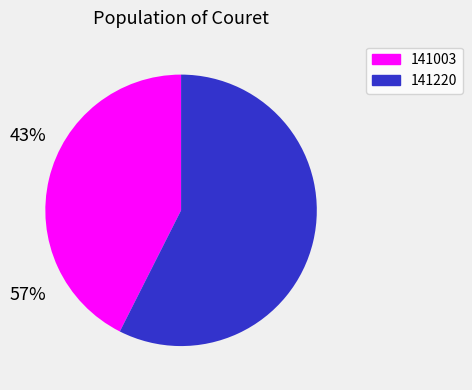

Is there any slice that represents more than half of the pie?

Yes